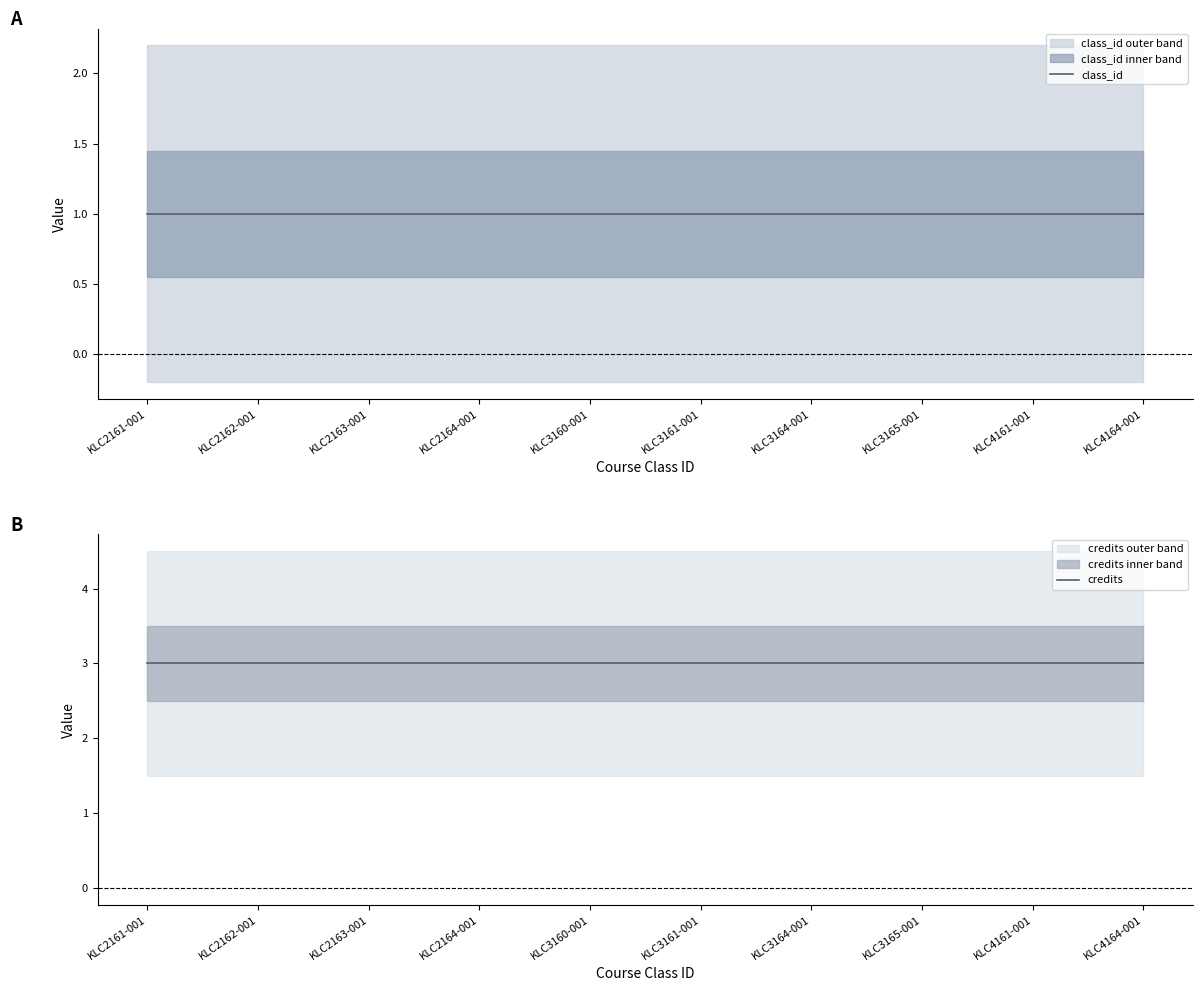

Which series changed the most between KLC2164-001 and KLC3161-001?

class_id